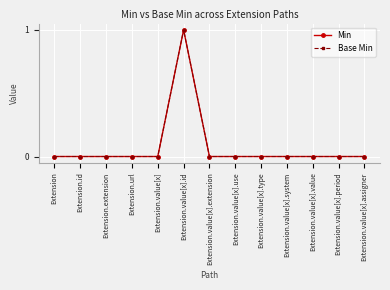

Is this an area chart (filled region under the line)?

No